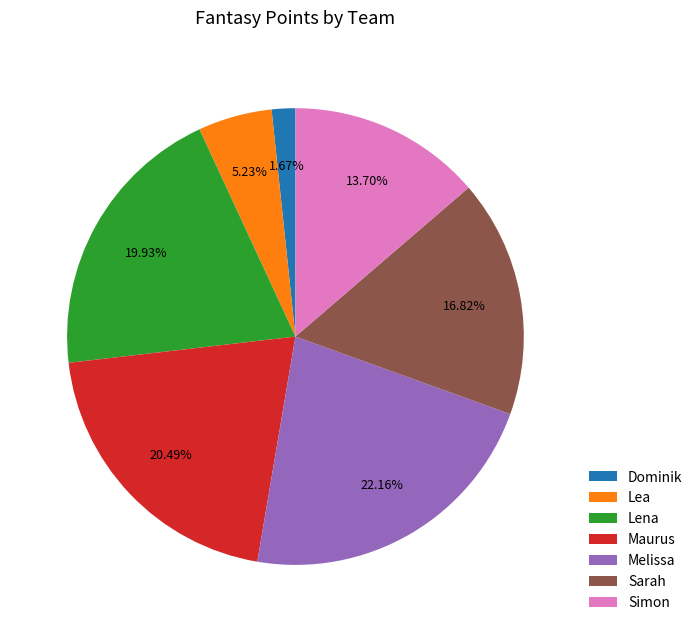

Rank the categories by value from lowest to highest.

Dominik, Lea, Simon, Sarah, Lena, Maurus, Melissa